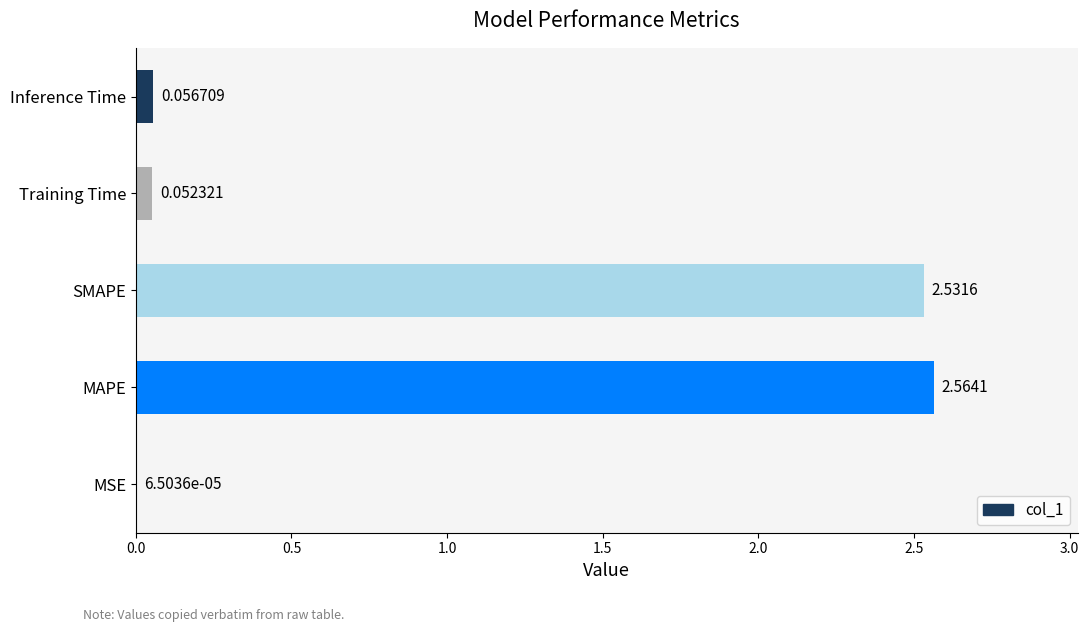

What is the average value?

1.0